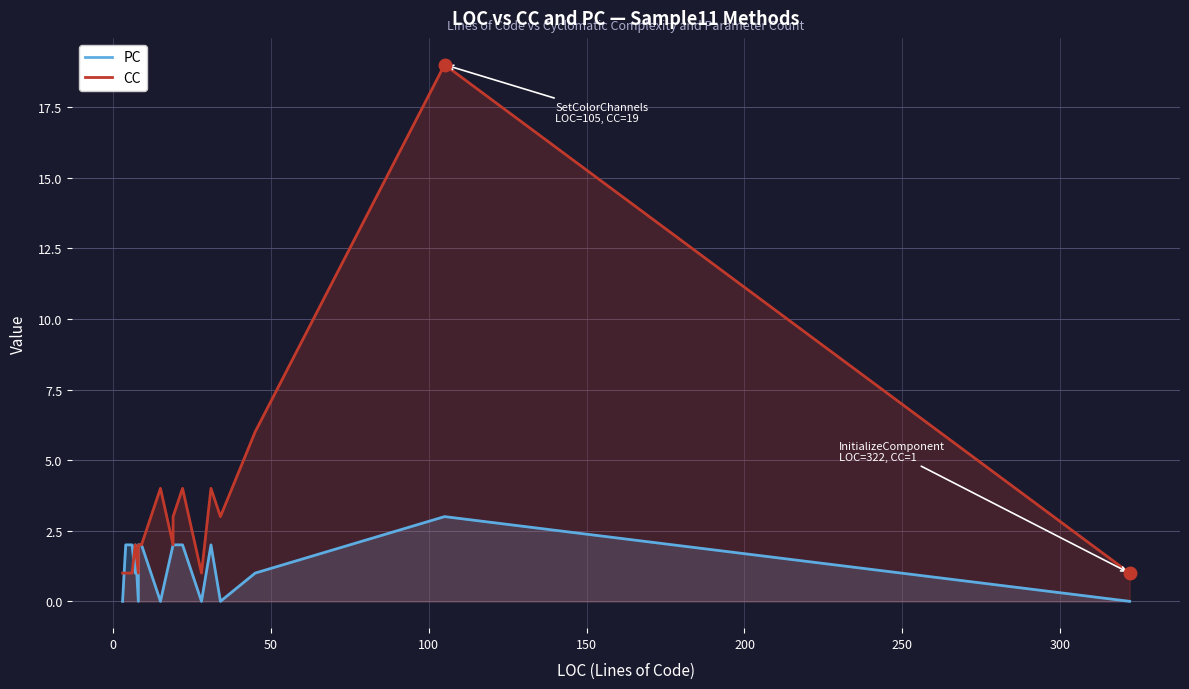

After their last crossing, which series has the higher values: CC or PC?

CC